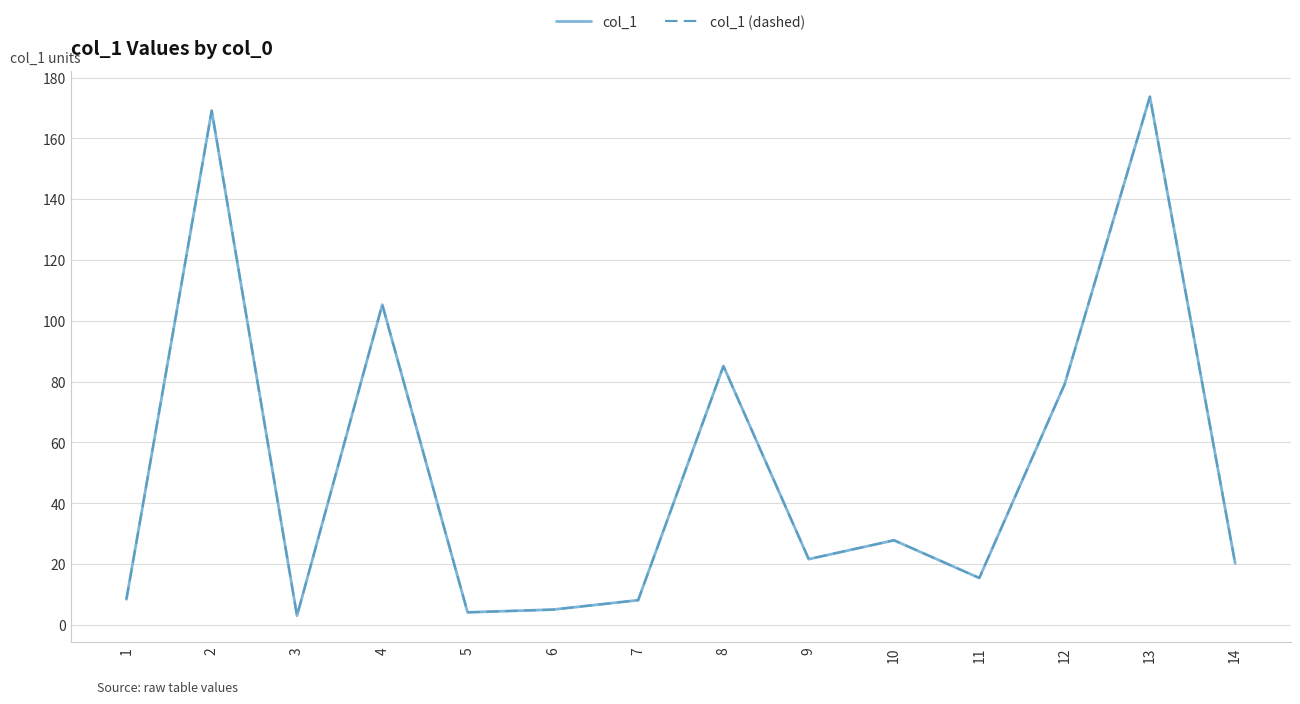

List the labels in order of col_1 value, smallest first.

3, 5, 6, 7, 1, 11, 14, 9, 10, 12, 8, 4, 2, 13